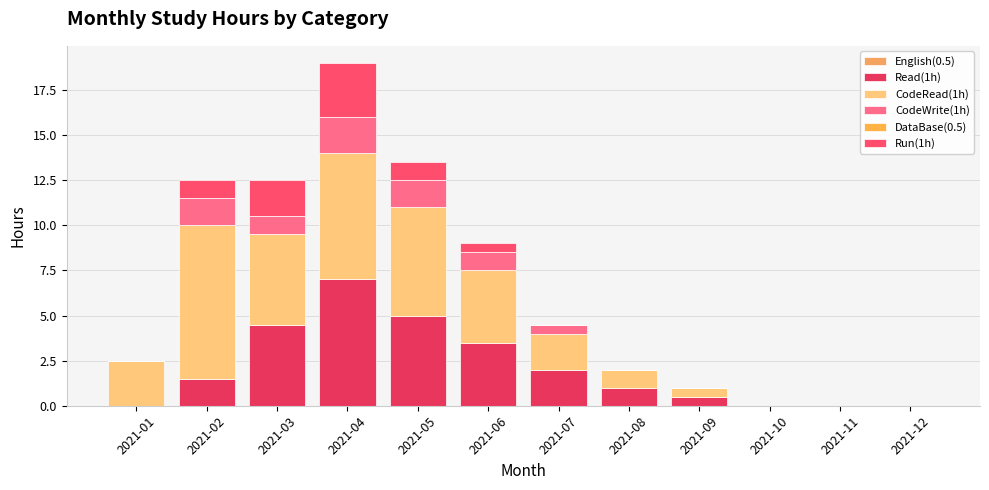

Are the bars grouped side by side (vs. stacked)?

No